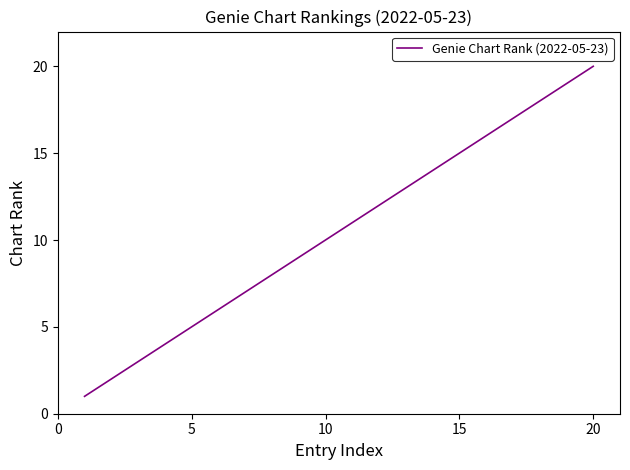

What is the difference between the maximum and minimum values?

19